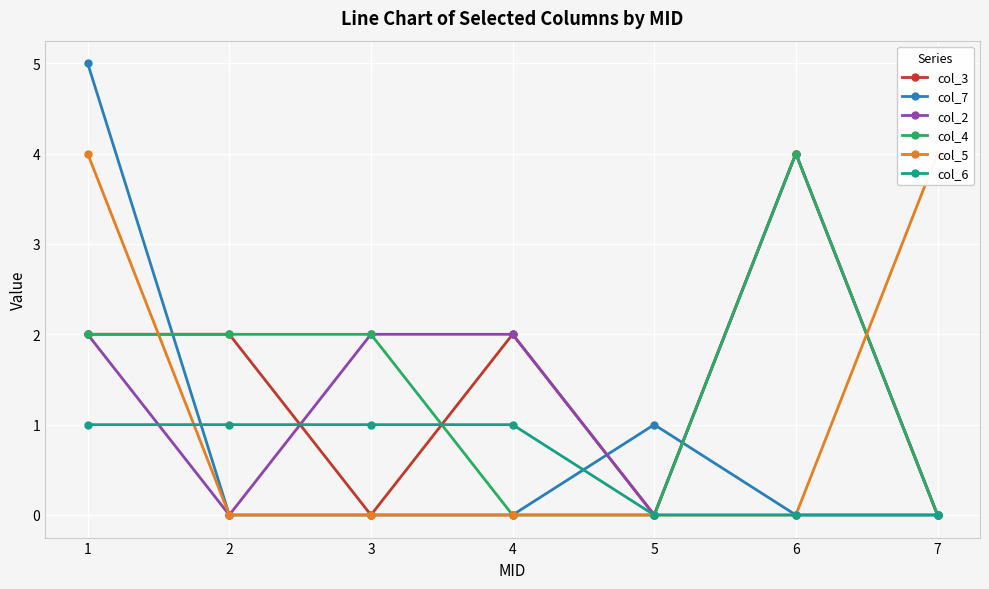

Which series has the largest total across all categories?

col_3